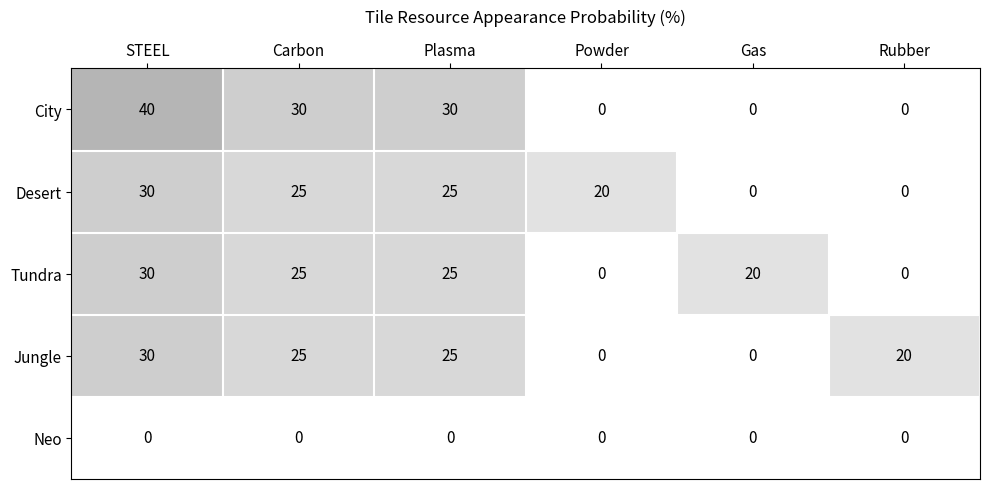

What is the difference between the highest and lowest values at Gas?

20